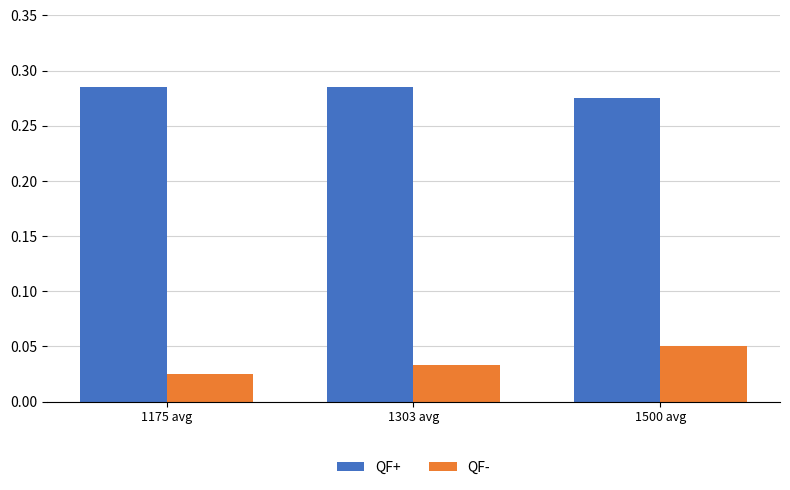

Rank the series by their average value, from highest to lowest.

QF+, QF-